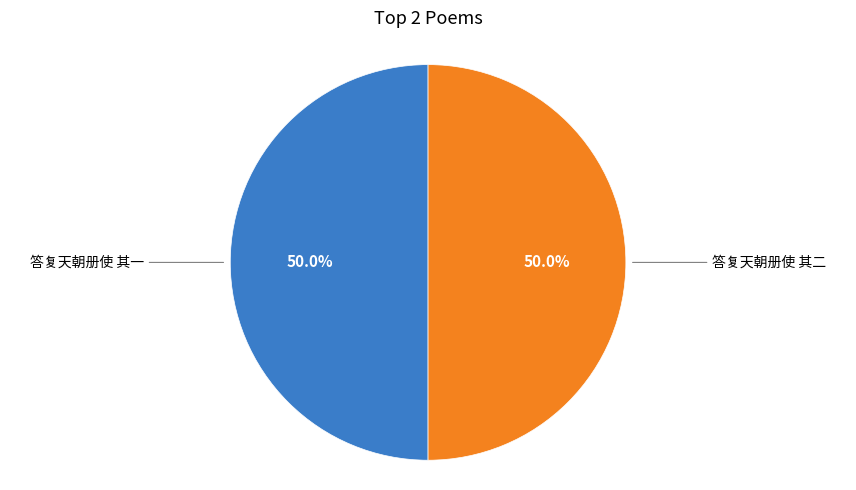

To the nearest percent, what is the combined percentage of 答复天朝册使 其一 and 答复天朝册使 其二?

100%